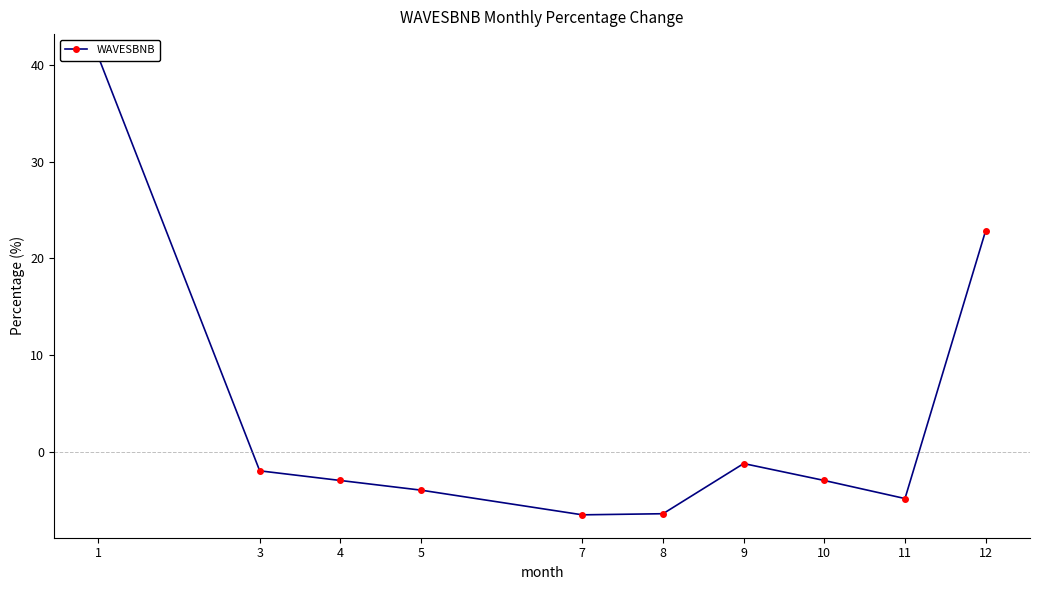

Reading left to right, transcribe all the data shown in this chart.

40.8	-2.0	-3.0	-4.0	-6.6	-6.4	-1.2	-3.0	-4.9	22.9